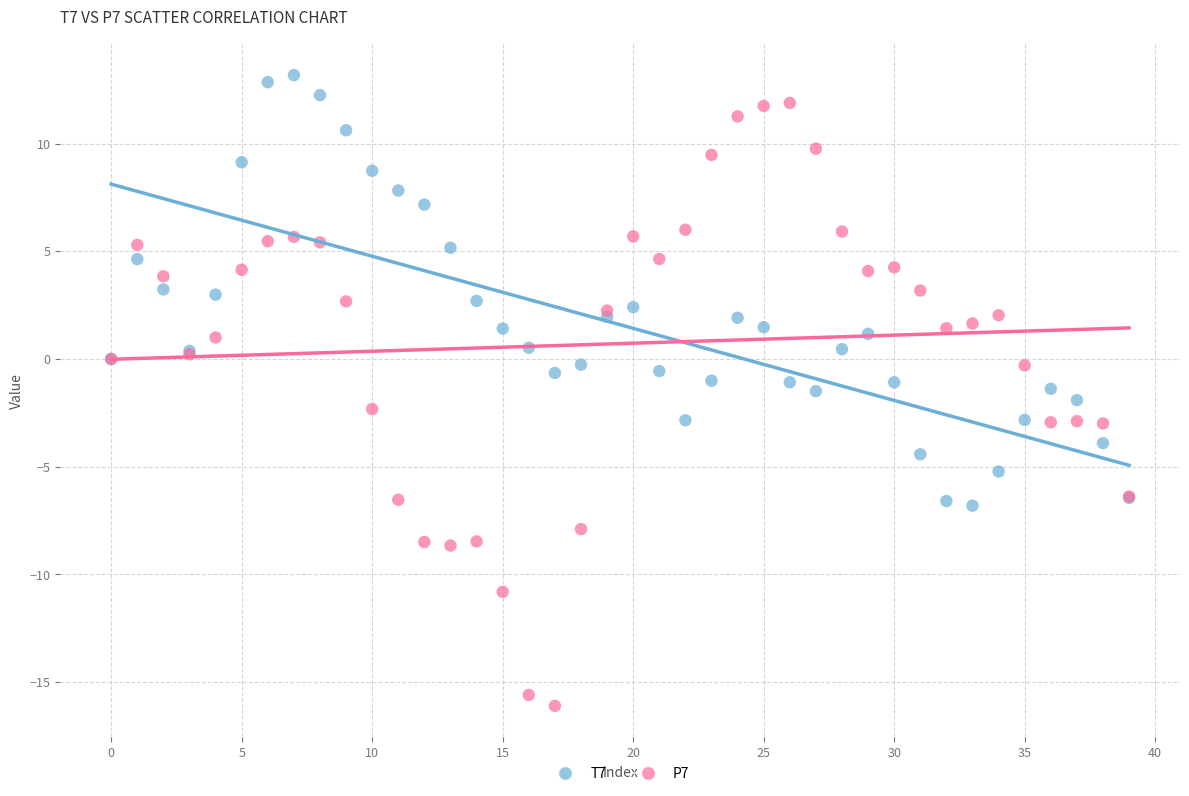

What are all the series names shown in the legend?

T7, P7